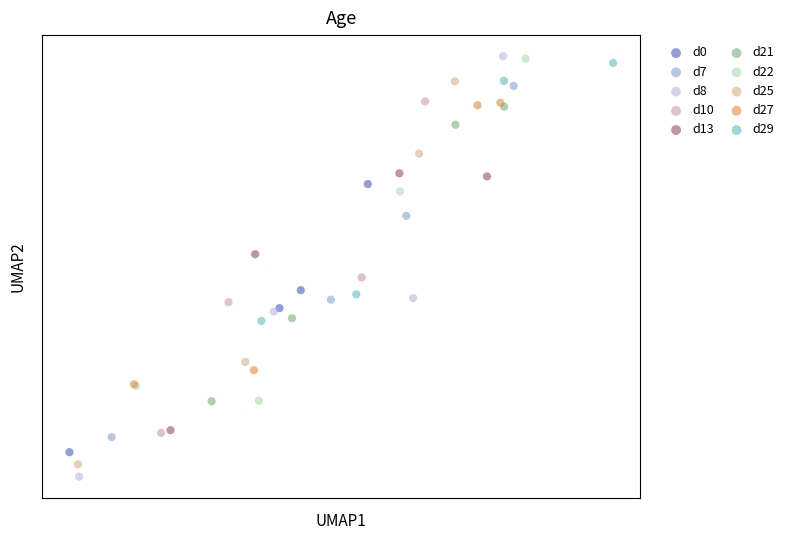

Which series reaches the minimum Y coordinate?

d8